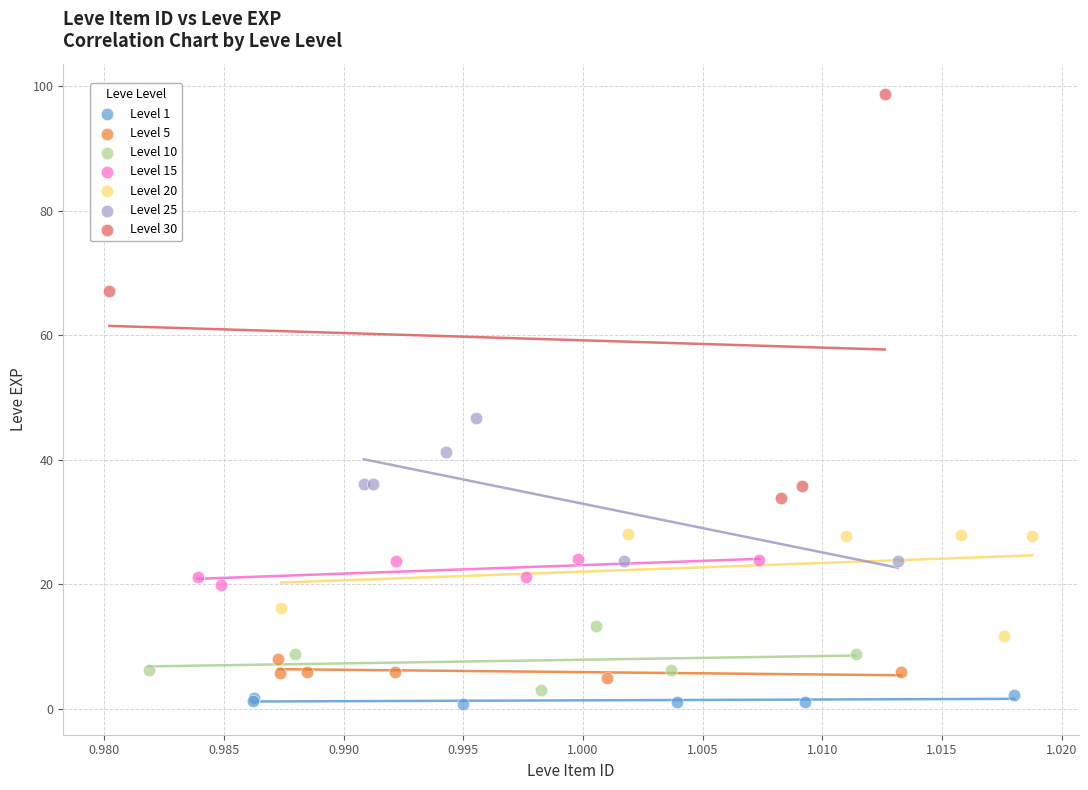

Which series contains the lowest Y value?

Level 1